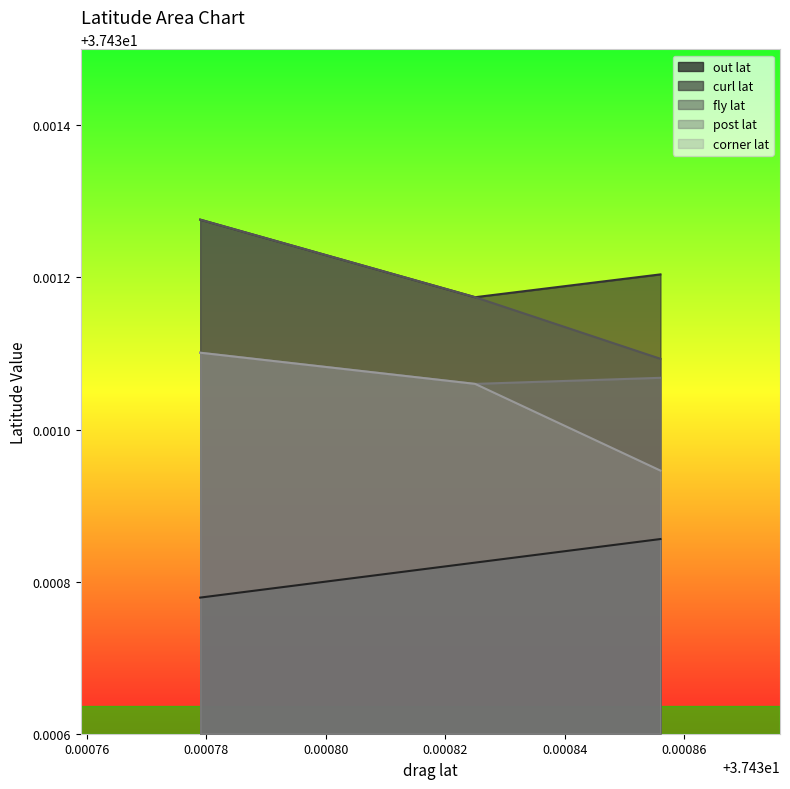

Does the chart display data point markers on the line(s)?

No